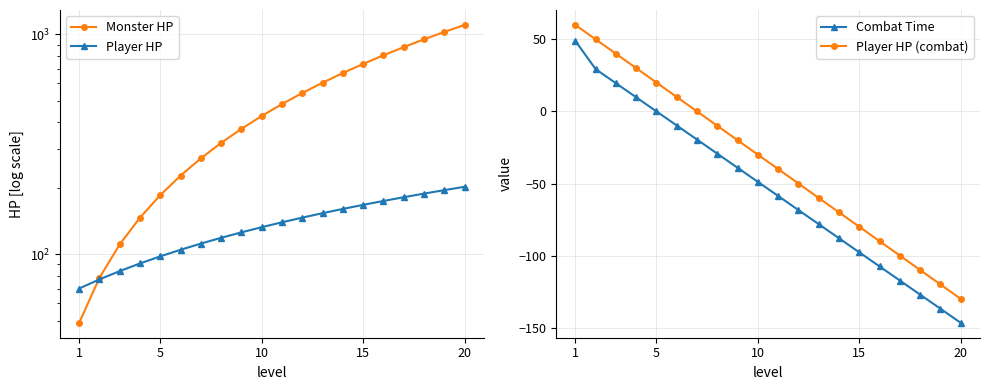

What are all the series names shown in the legend?

Monster HP, Player HP, Combat Time, Player HP (combat)